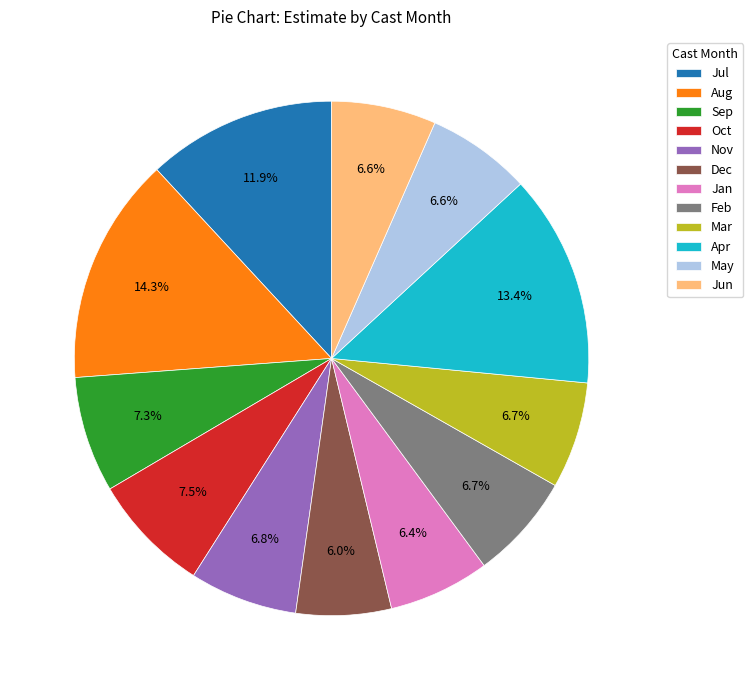

Is there any slice that represents more than half of the pie?

No